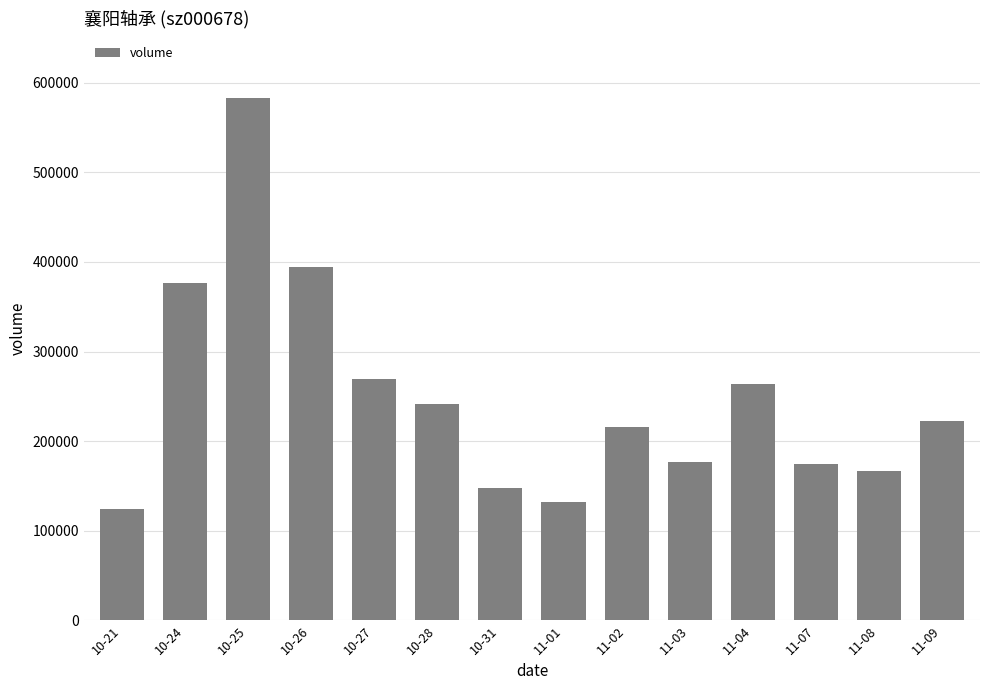

What is the minimum value shown in the chart?

124541